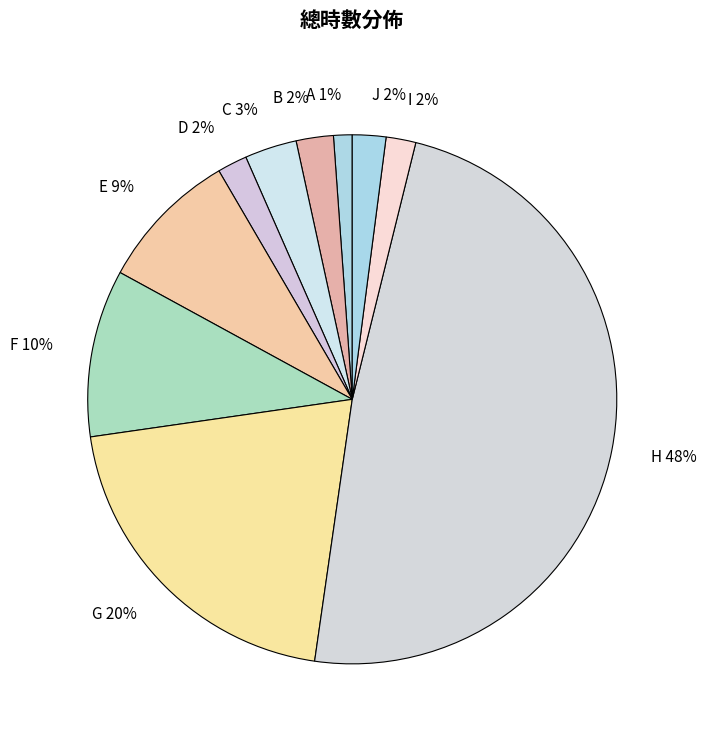

How many segments does this pie chart have?

10